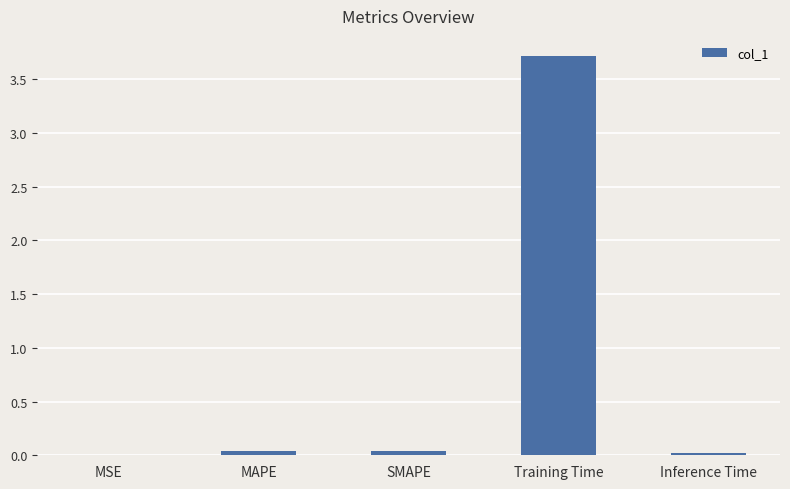

Between Training Time and Inference Time, which is larger?

Training Time